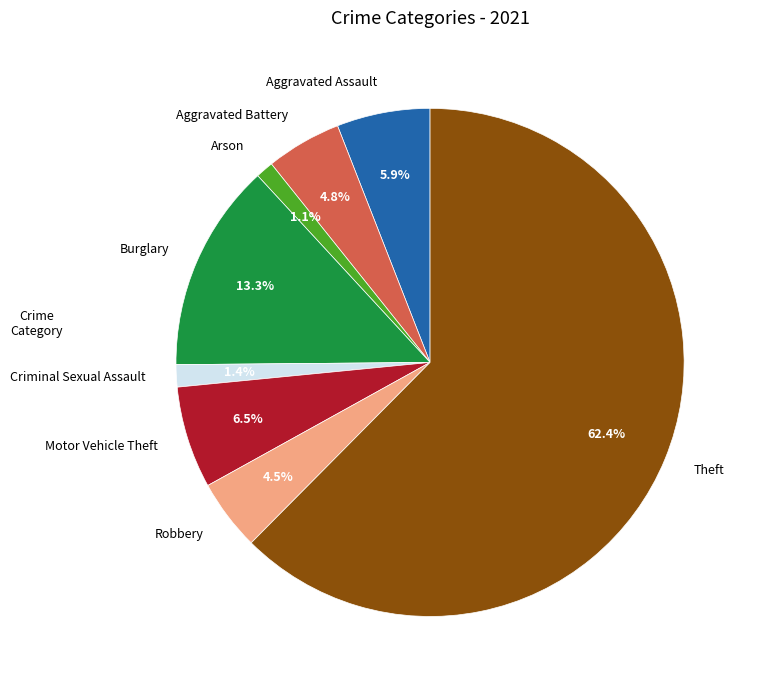

Which category has the biggest portion of the pie?

Theft